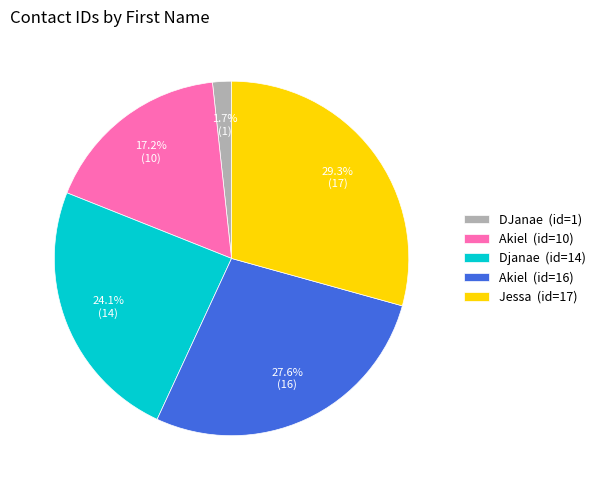

Approximately how many times larger is the value at Jessa (id=17) compared to Akiel (id=16)?

1.1